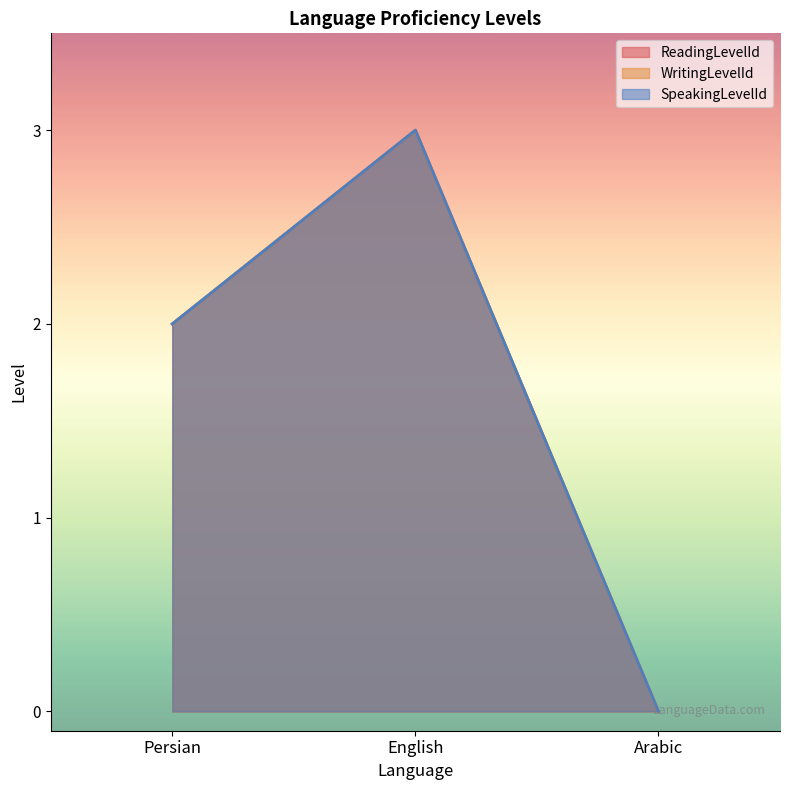

What is the sum of all ReadingLevelId values?

5